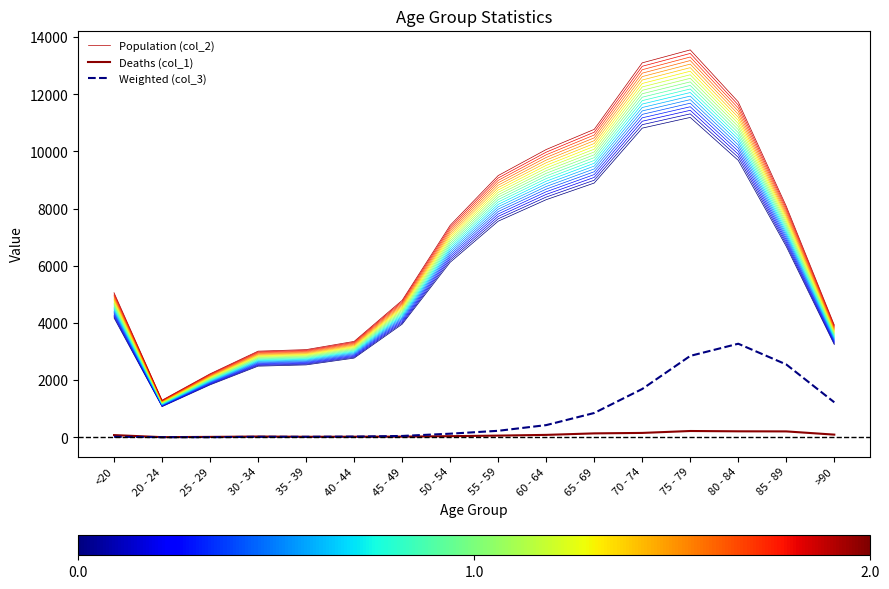

Which series has the largest range (max minus min)?

Population (col_2)